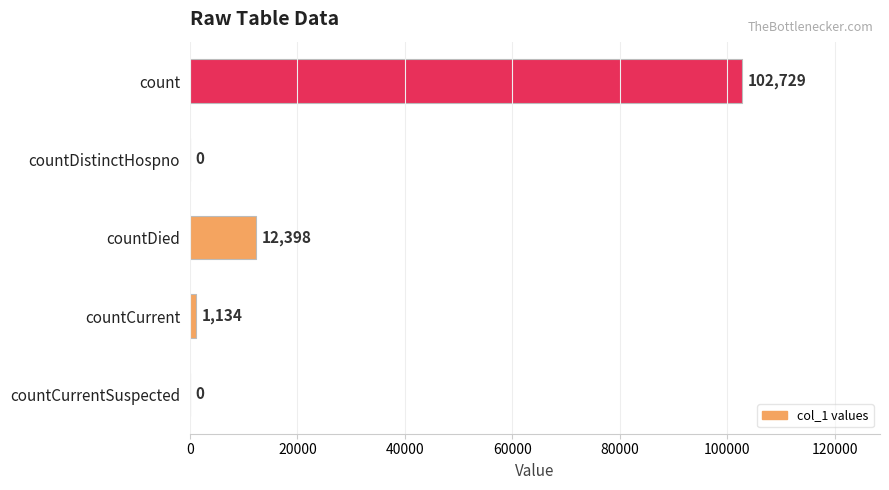

What is the sum of the values at countDistinctHospno and countCurrent?

1134